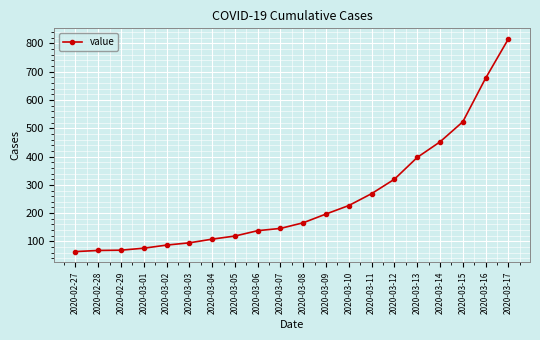

Does the chart have visible grid lines?

Yes